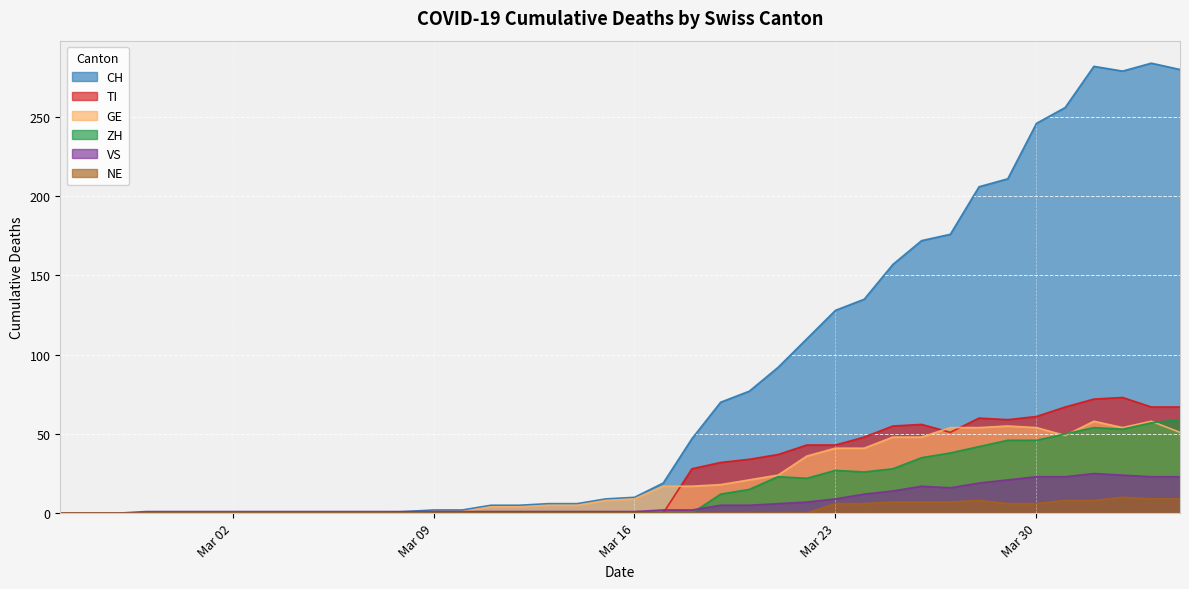

True or false: GE and VS cross at least once.

False